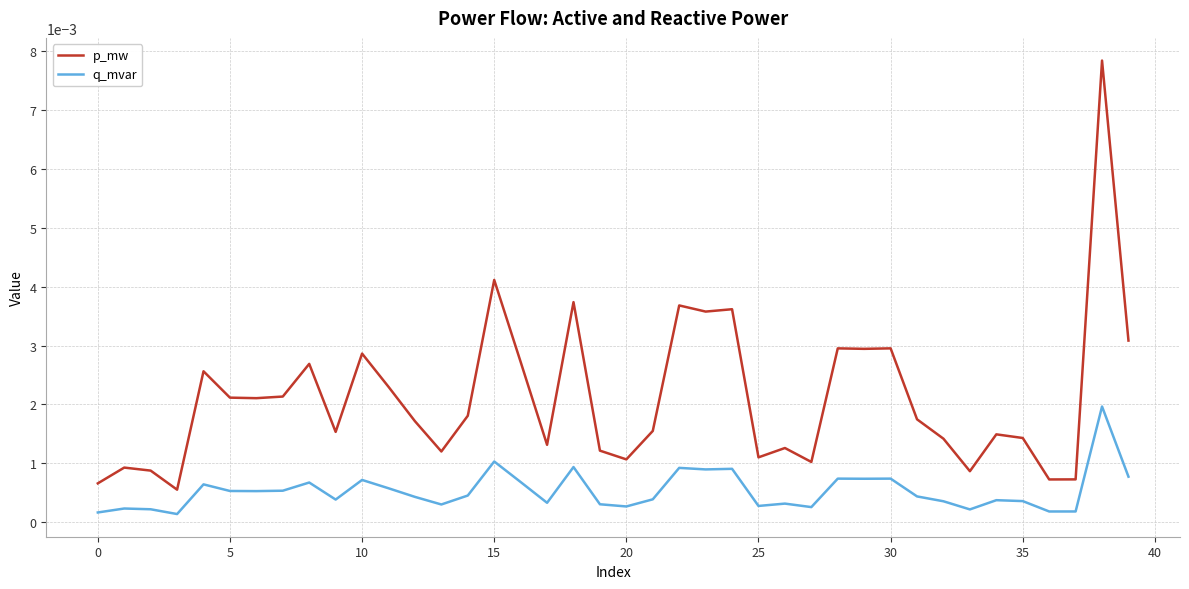

How many series are shown in this chart?

2